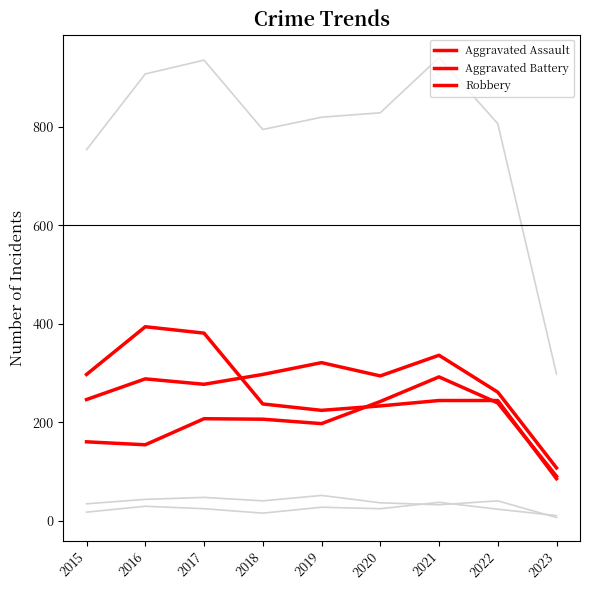

How many lines are shown in the chart?

6